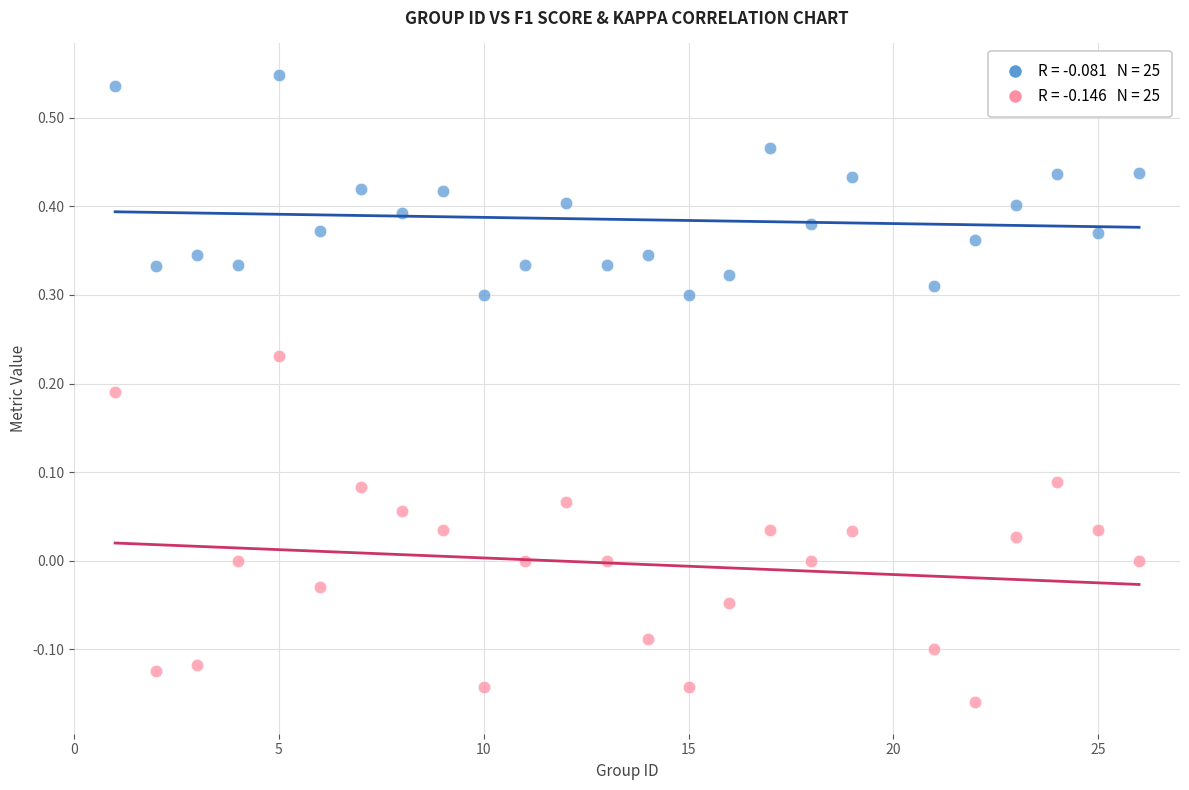

Across all data points, what is the range of Y values (max minus min)?

0.7